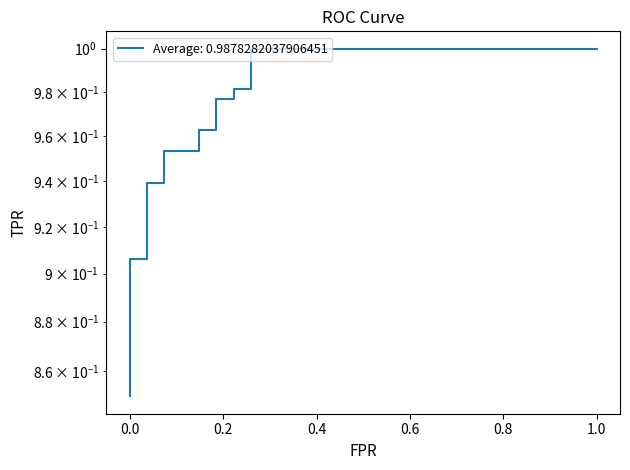

The chart shows a value of 0.9 at 0. True or false?

True